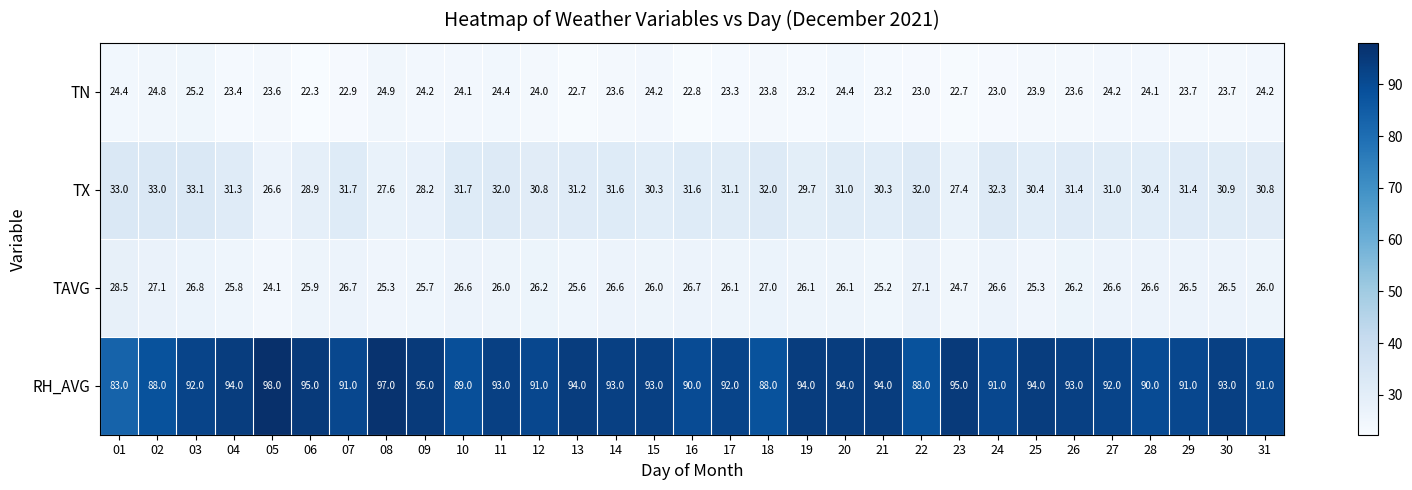

List the series in order of their peak value, highest first.

RH_AVG, TX, TAVG, TN